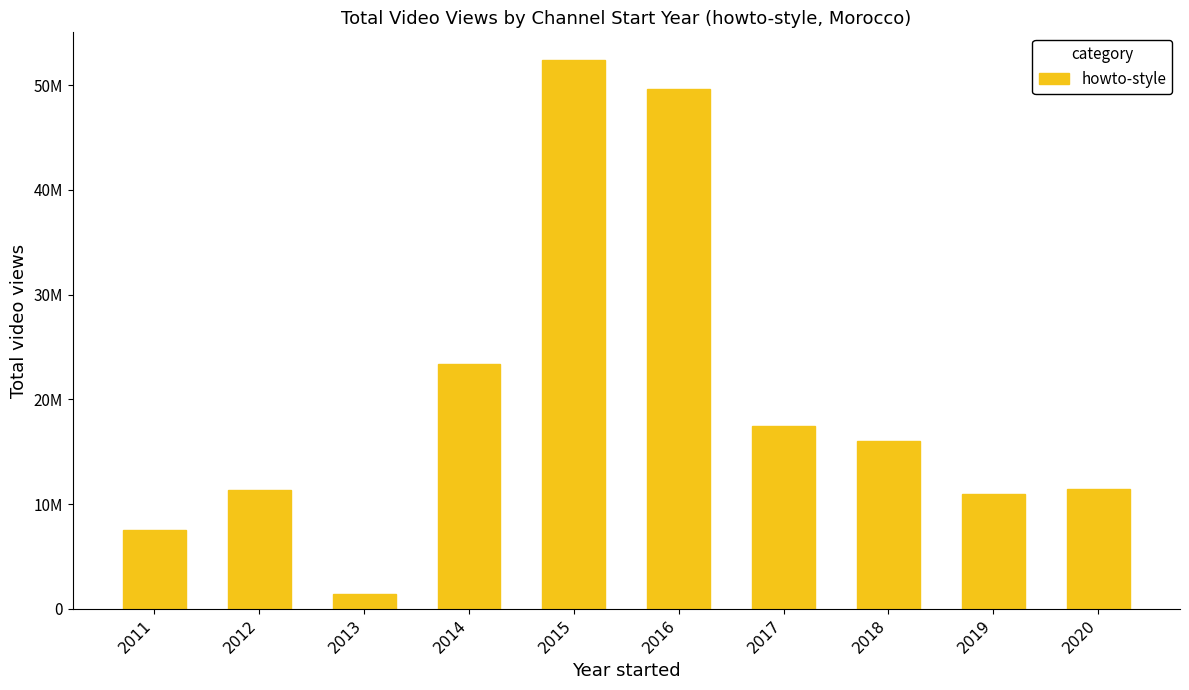

What is the sum of all values?

201589170